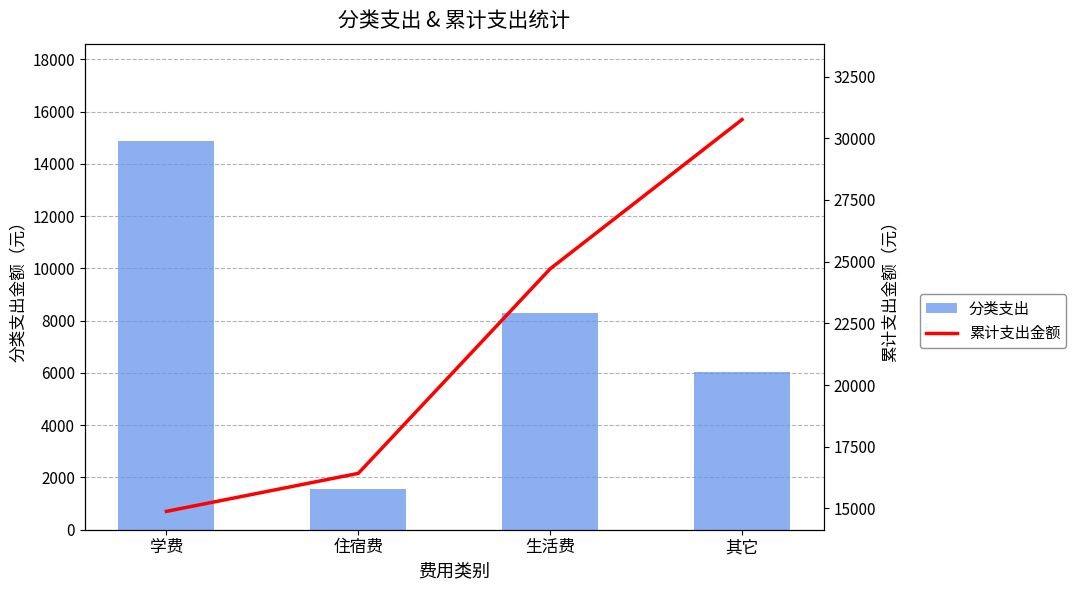

What is the difference between the highest and lowest values at 住宿费?

14880